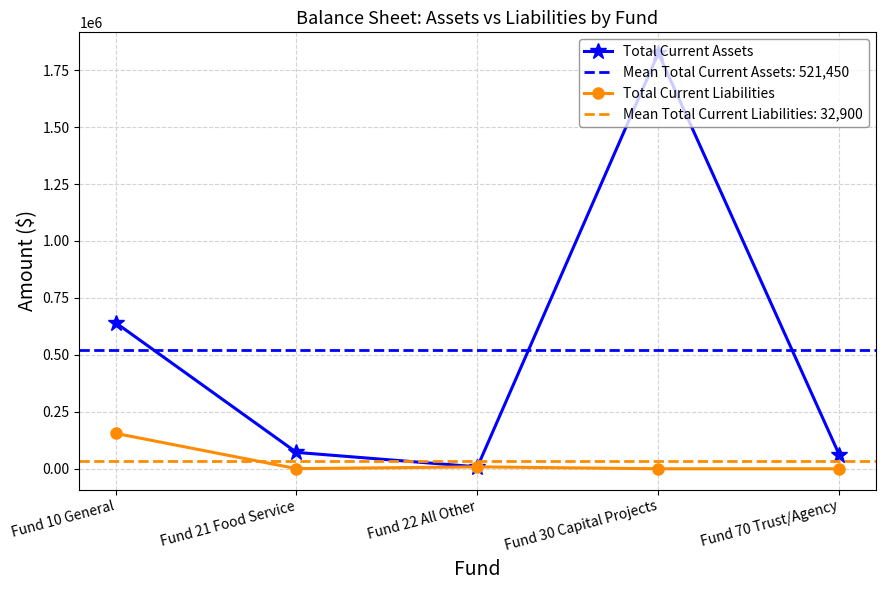

Is it true that Total Current Assets equals 641488.6 at Fund 10 General?

True